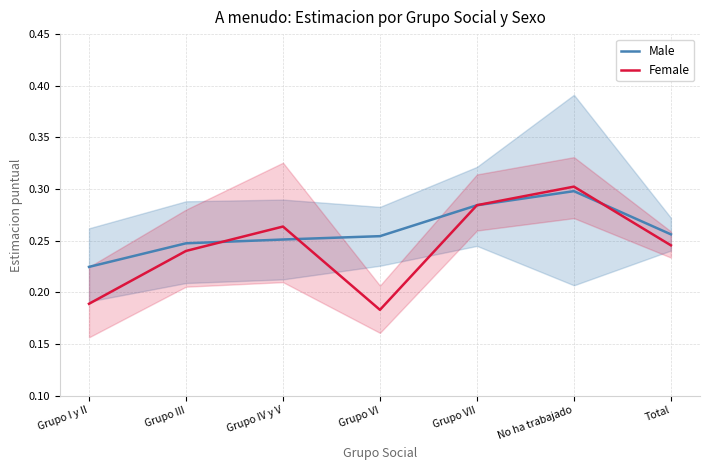

Reading left to right, what are all the values shown in this chart?

Male: Grupo I y II=0.2	Grupo III=0.2	Grupo IV y V=0.3	Grupo VI=0.3	Grupo VII=0.3	No ha trabajado=0.3	Total=0.3
Female: Grupo I y II=0.2	Grupo III=0.2	Grupo IV y V=0.3	Grupo VI=0.2	Grupo VII=0.3	No ha trabajado=0.3	Total=0.2